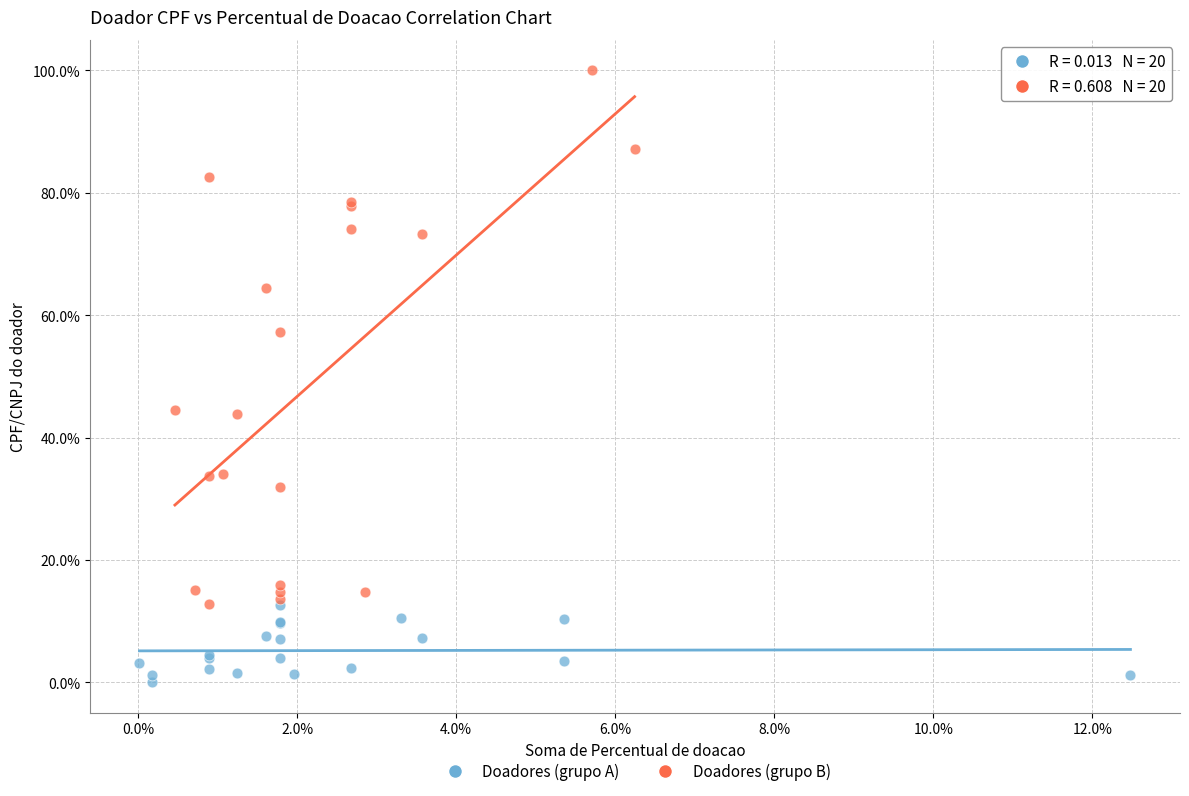

Which series reaches the maximum Y coordinate?

Doadores (grupo B)